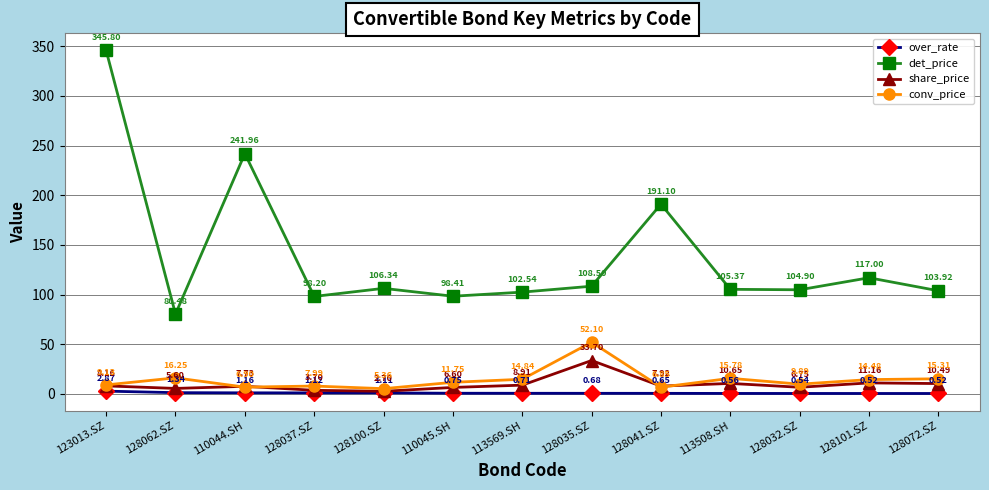

True or false: over_rate and det_price cross at least once.

False